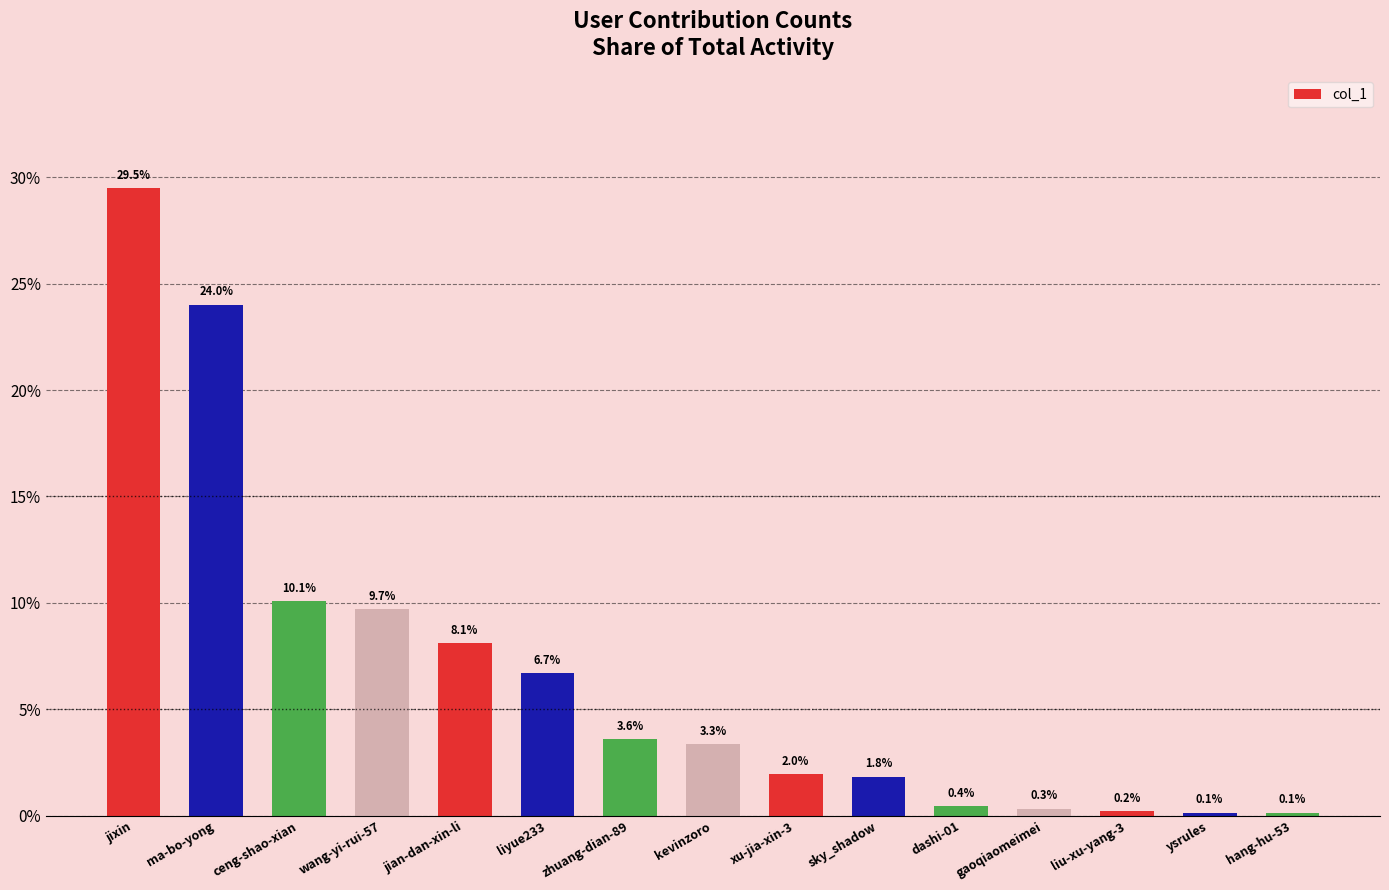

How many distinct data groups are displayed?

1